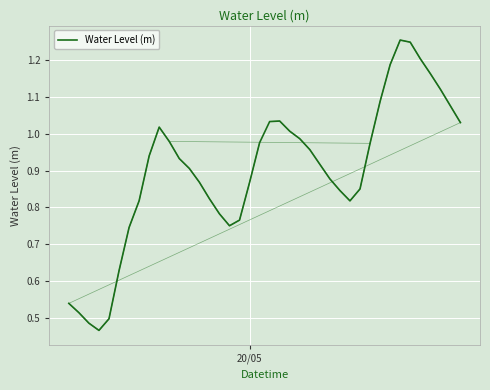

The chart shows a value of 0.7 at 1. True or false?

False